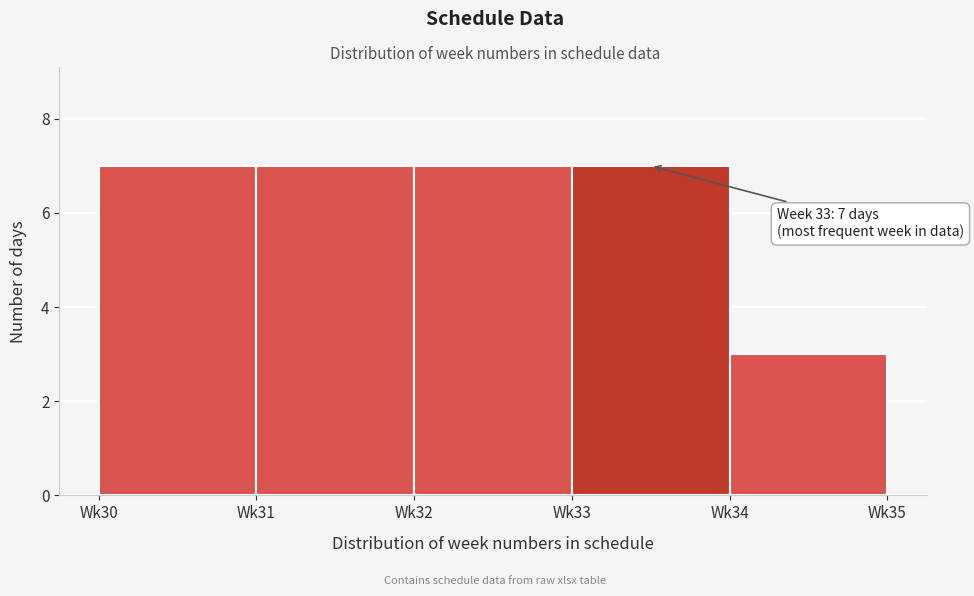

Reading left to right, transcribe all the data shown in this chart.

Wk30=7	Wk31=7	Wk32=7	Wk33=7	Wk34=3